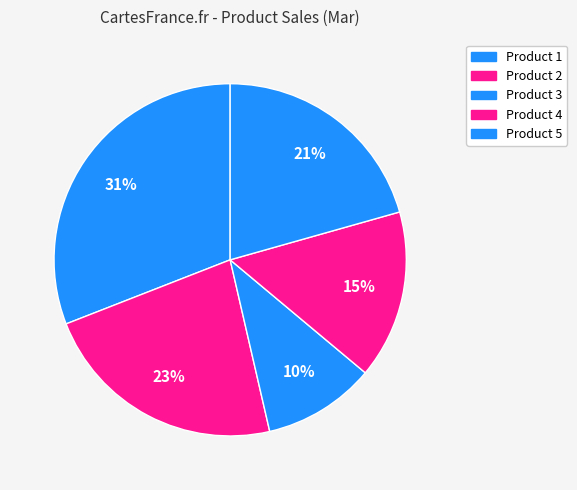

What is the smallest slice in the pie chart?

Product 3